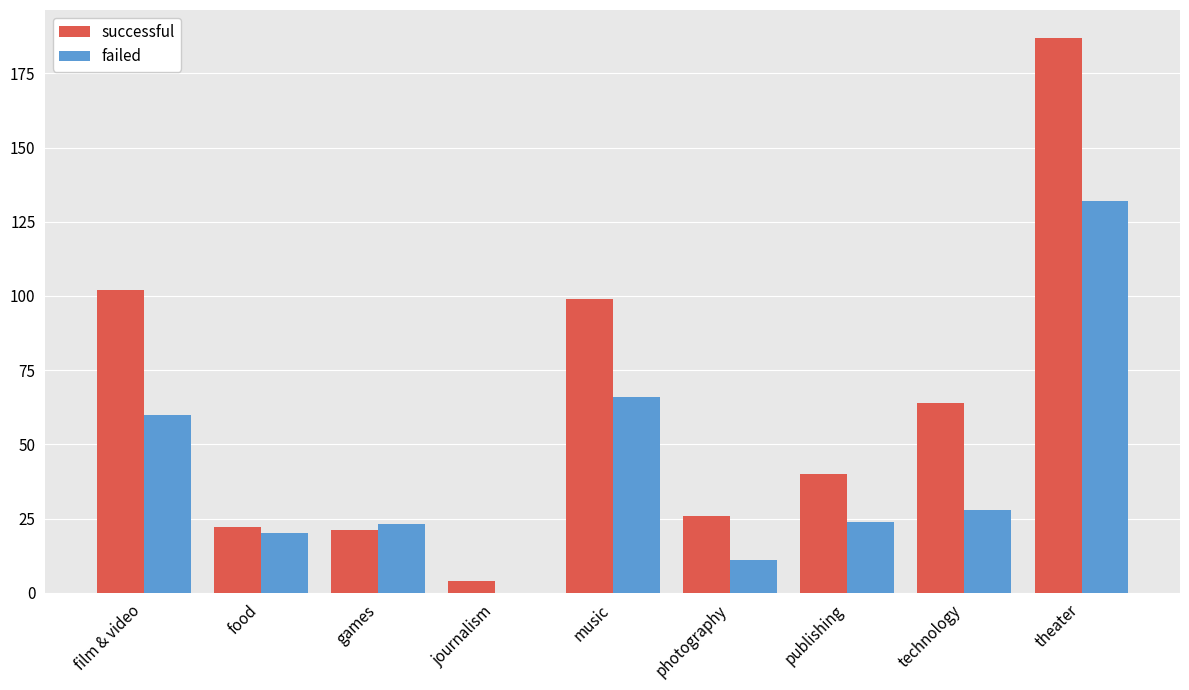

Is it true that successful equals 64 at technology?

True